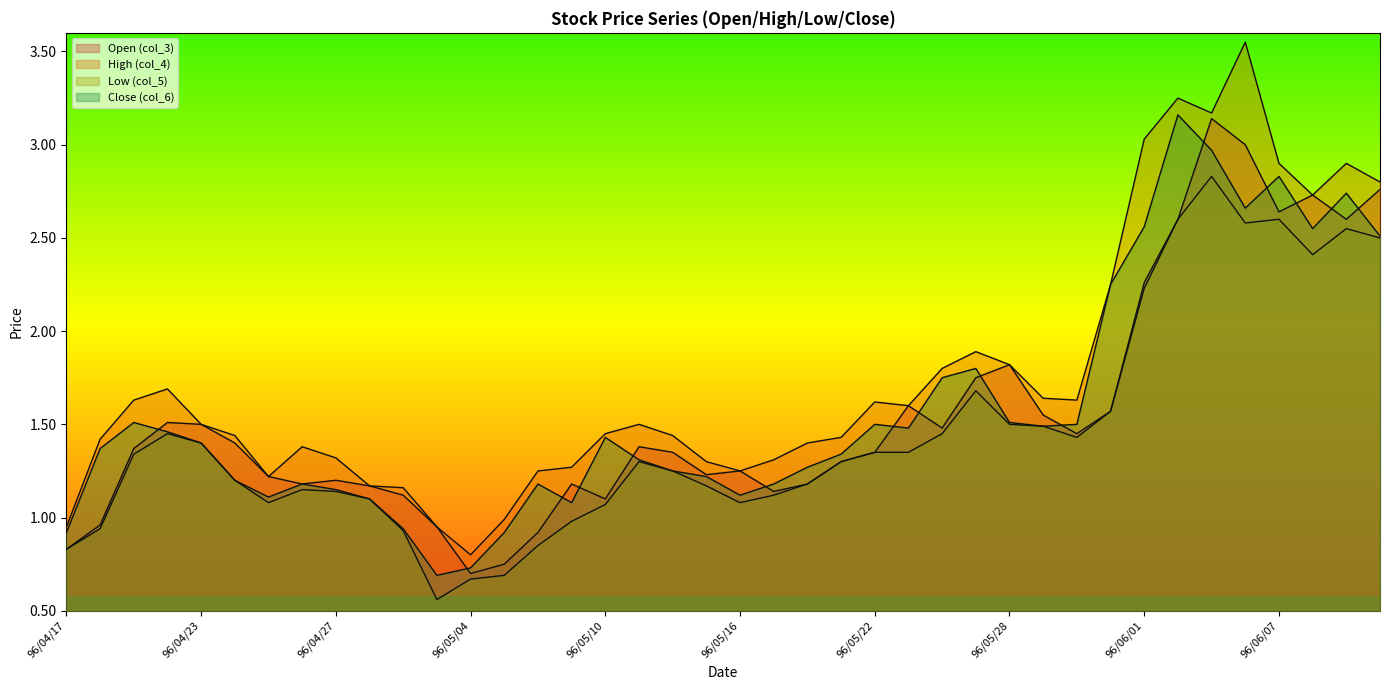

What is the total value across all series at 96/05/23?

6.0